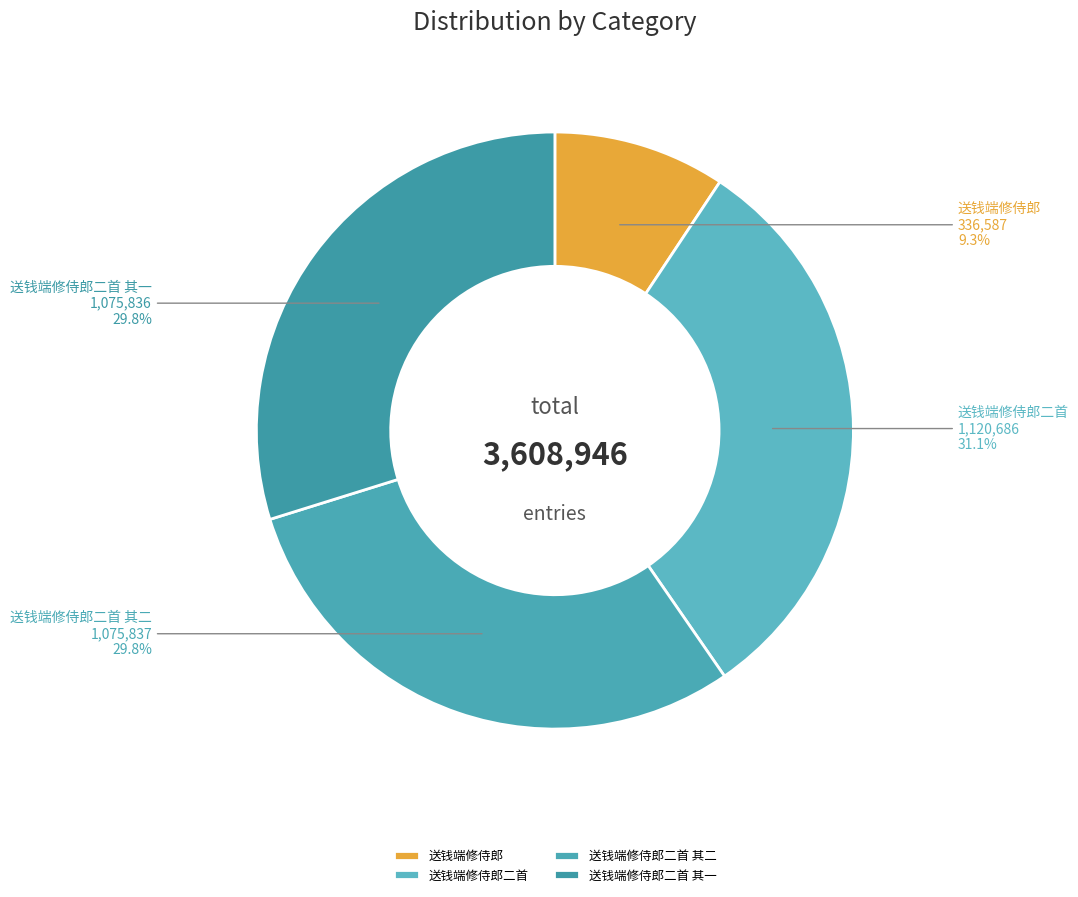

True or false: 送钱端修侍郎二首 其一 accounts for 30% of the total.

True